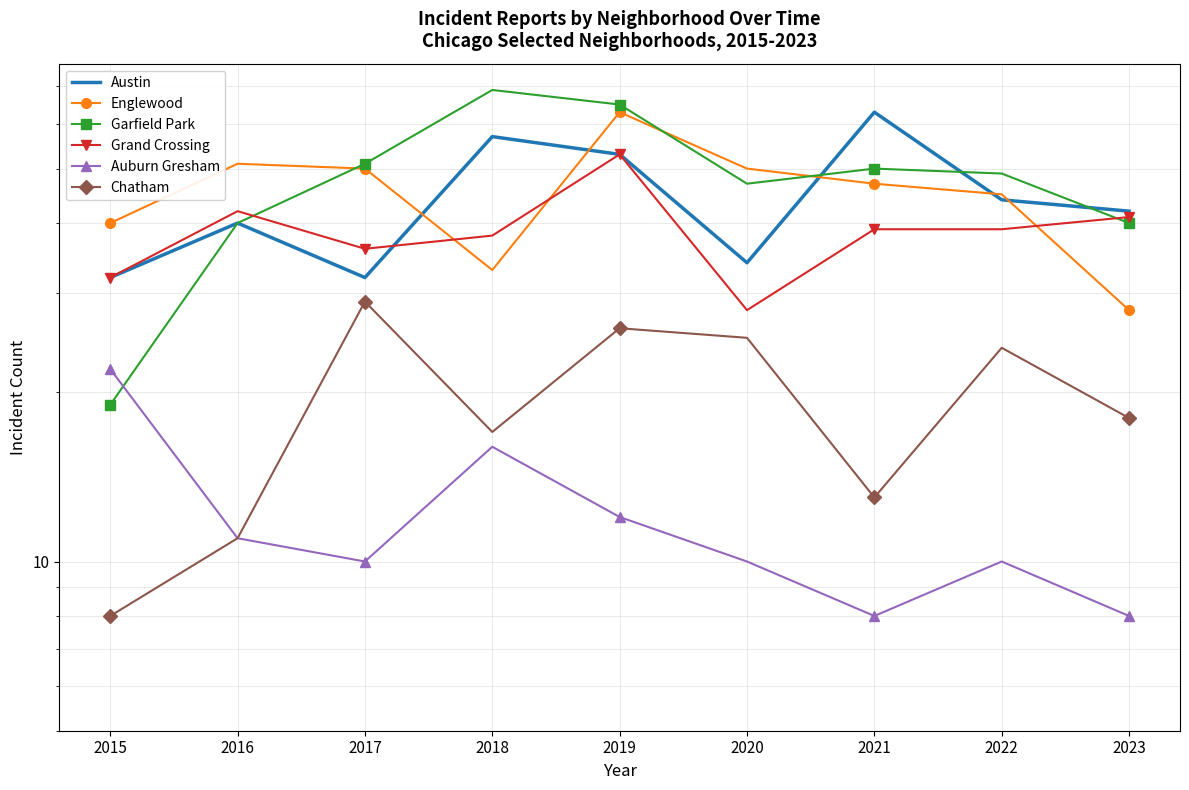

What is the average value of the Chatham series?

19